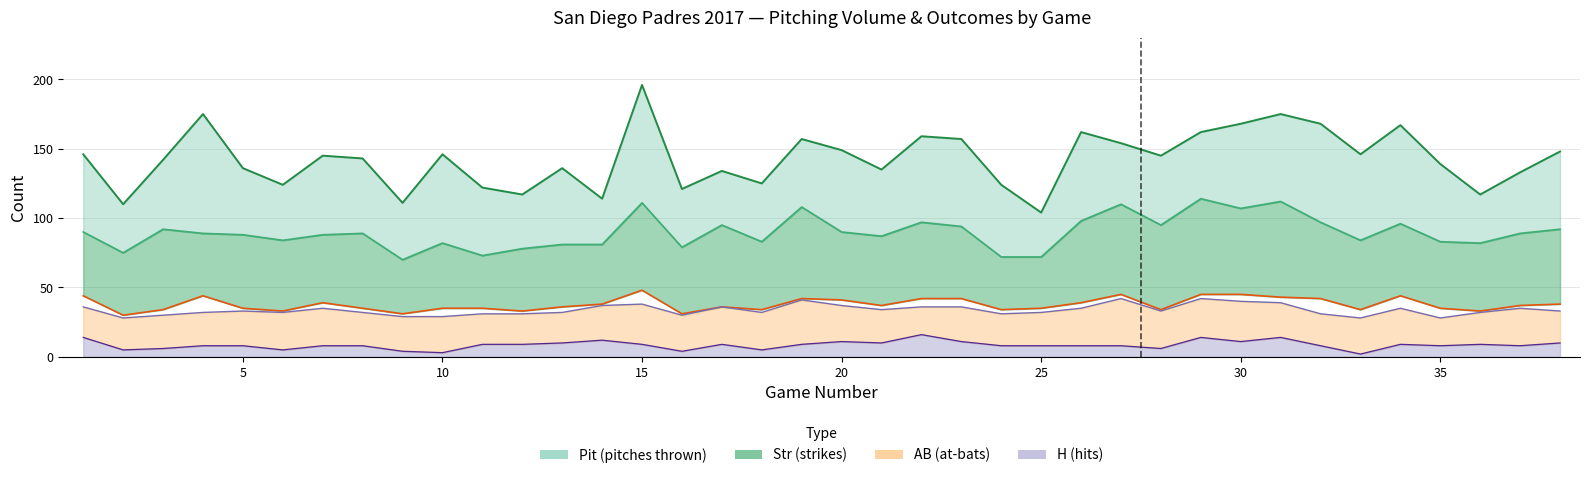

At how many categories does at least one series exceed 163?

6